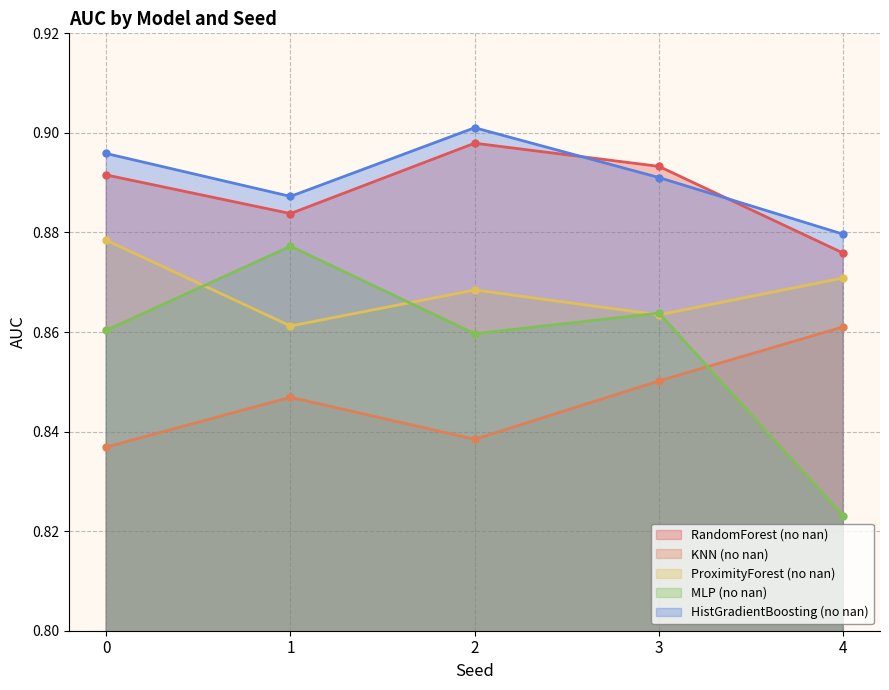

Does the chart have visible grid lines?

Yes